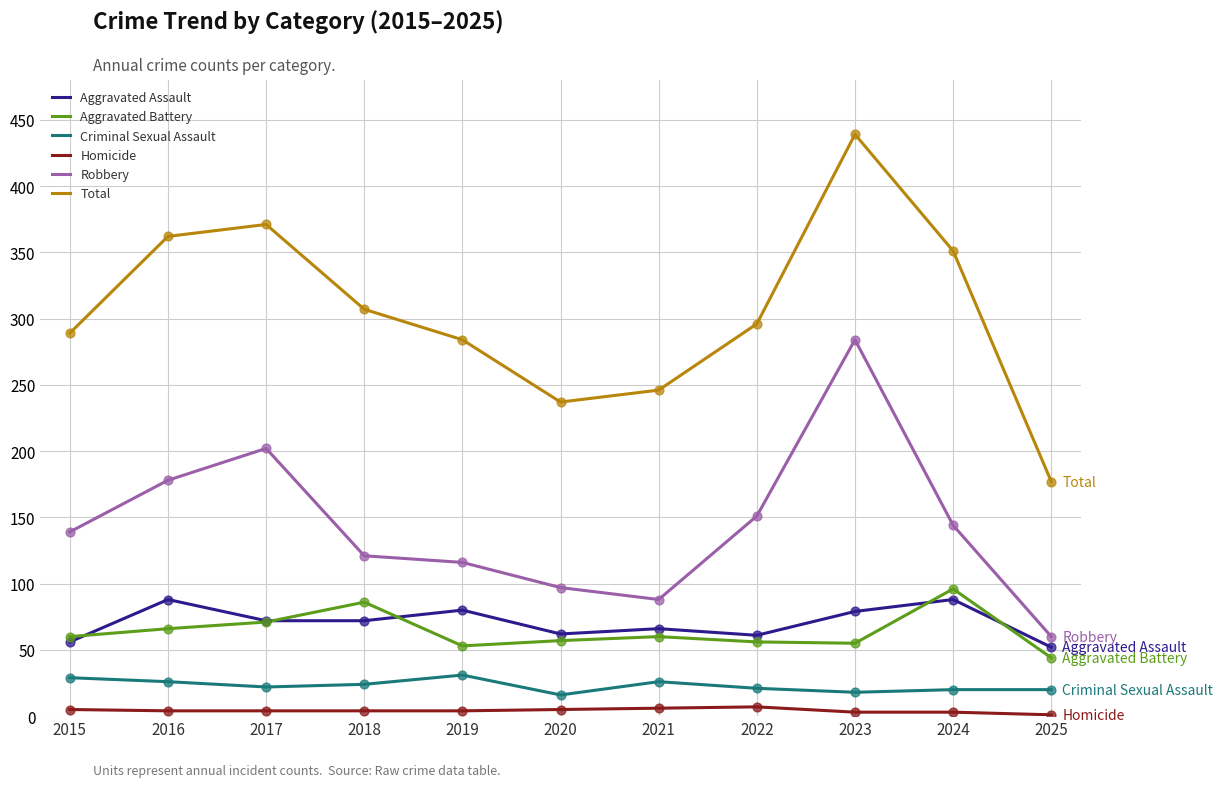

Between 2019 and 2023, which series saw the biggest shift?

Robbery